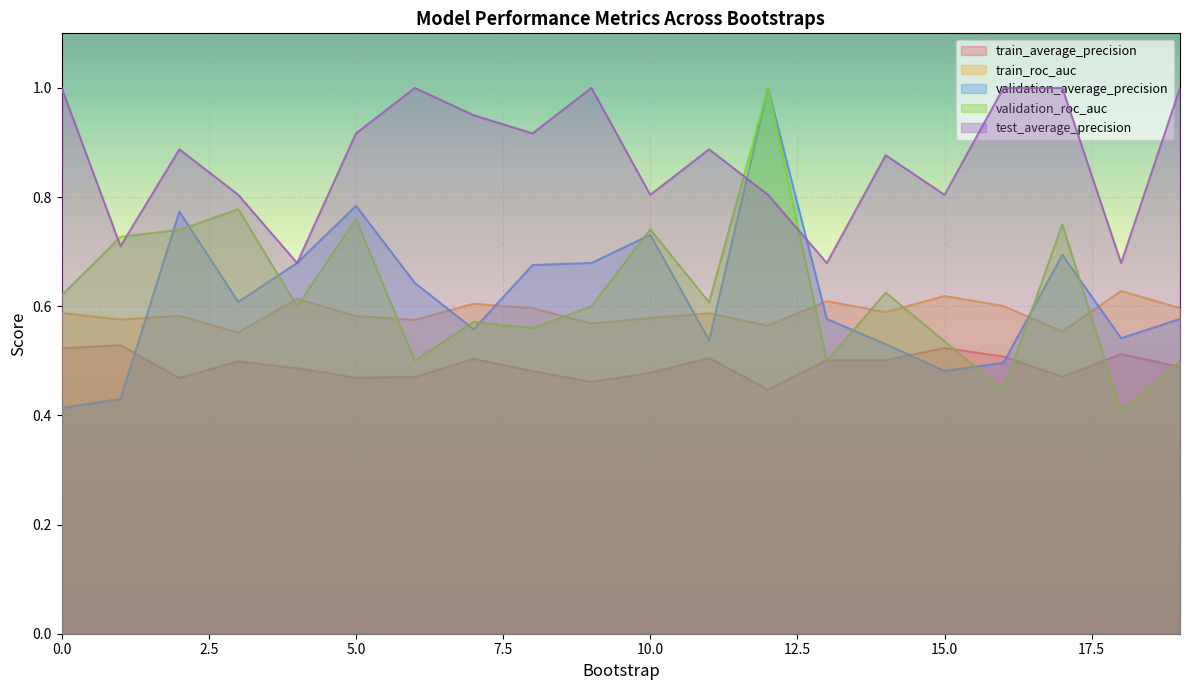

Which series has the widest spread of values?

validation_roc_auc